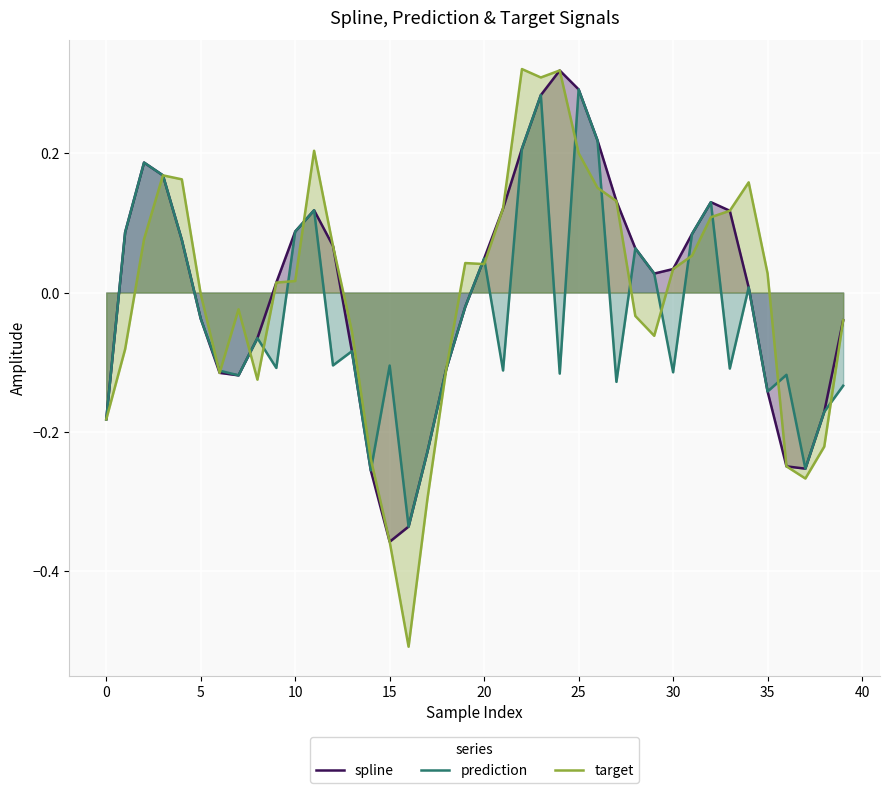

At which category does the chart reach its minimum across all series?

16